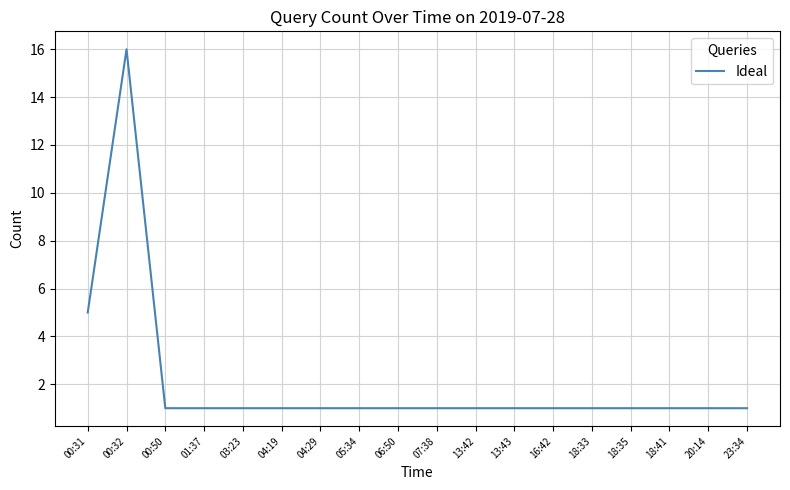

Approximately how many times larger is the value at 13:43 compared to 16:42?

1.0